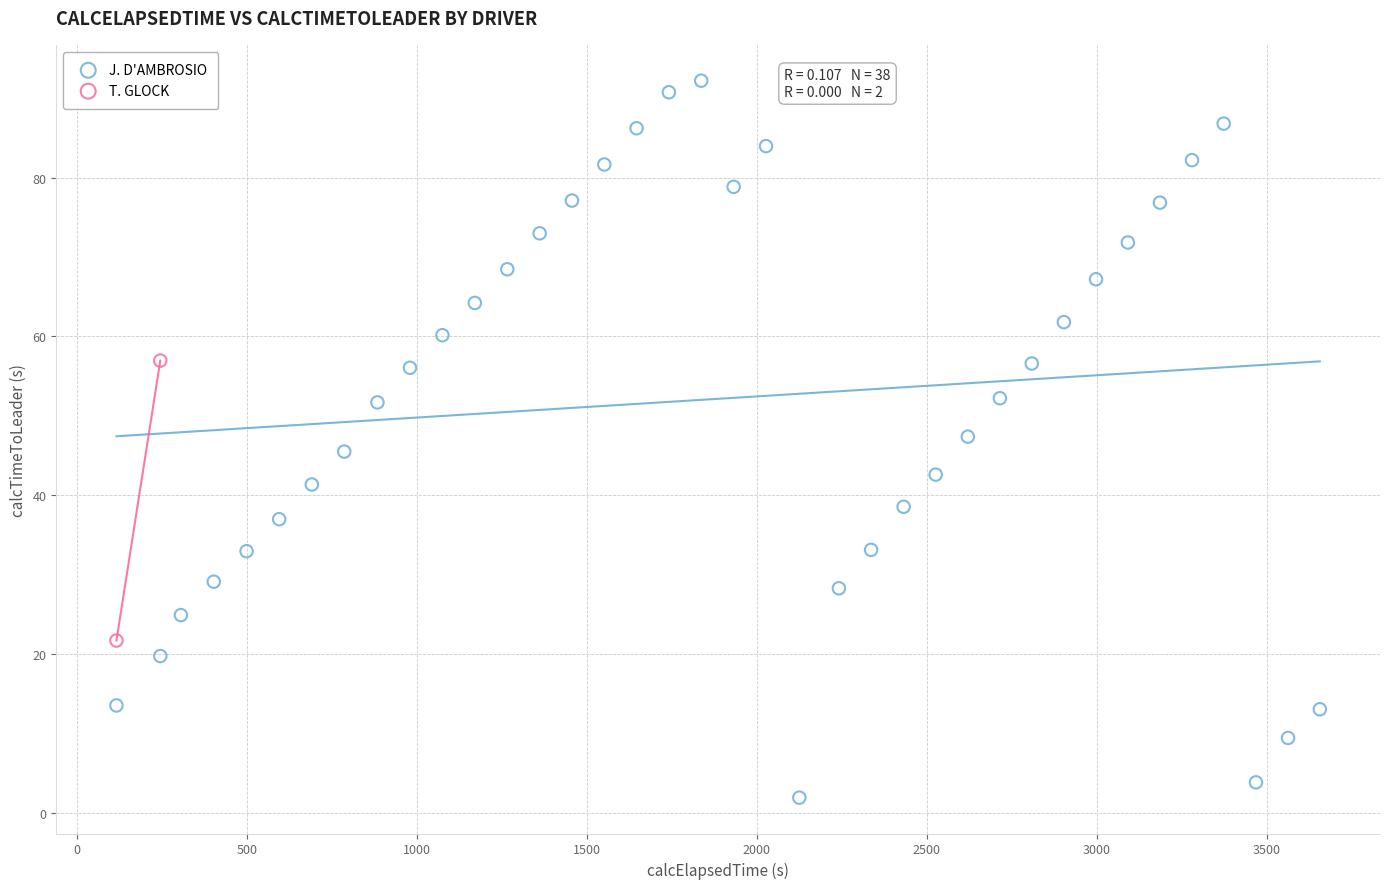

What are all the series names shown in the legend?

J. D'AMBROSIO, T. GLOCK